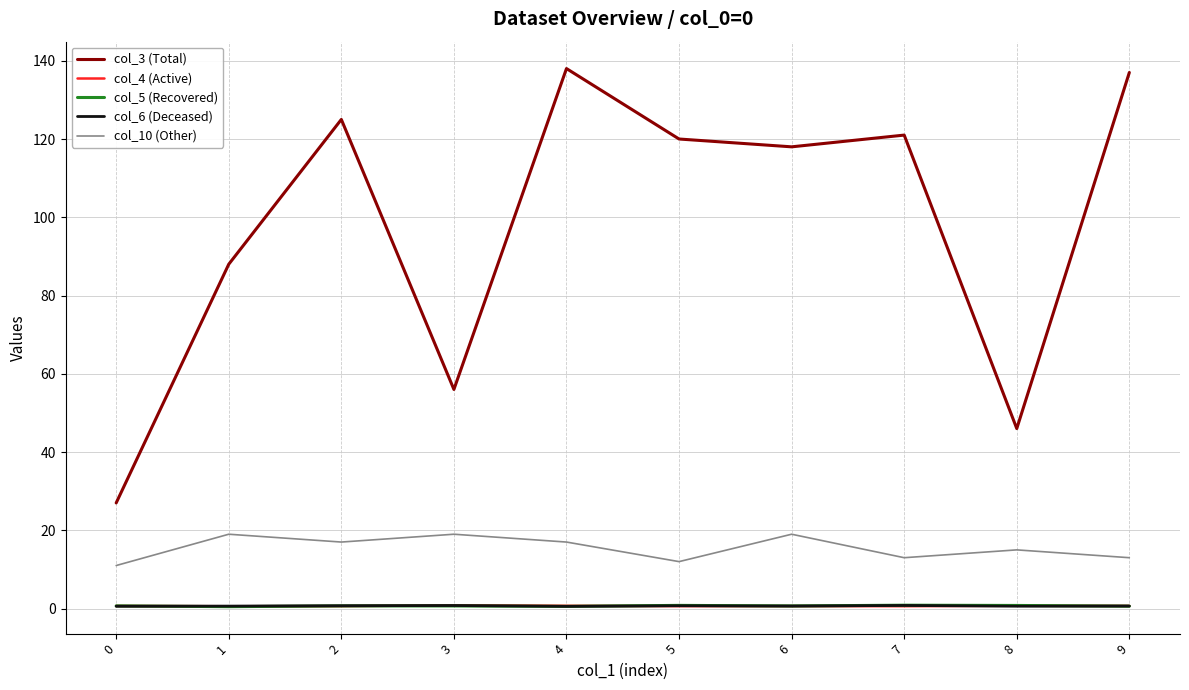

Which series has the widest spread of values?

col_3 (Total)